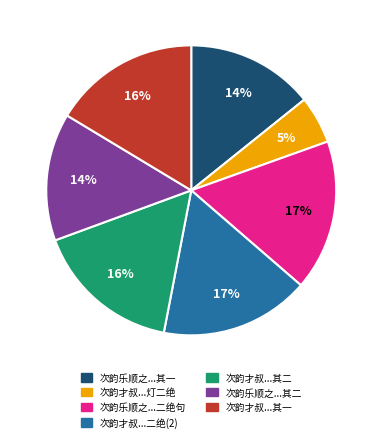

To the nearest percent, what is the average slice percentage?

14%